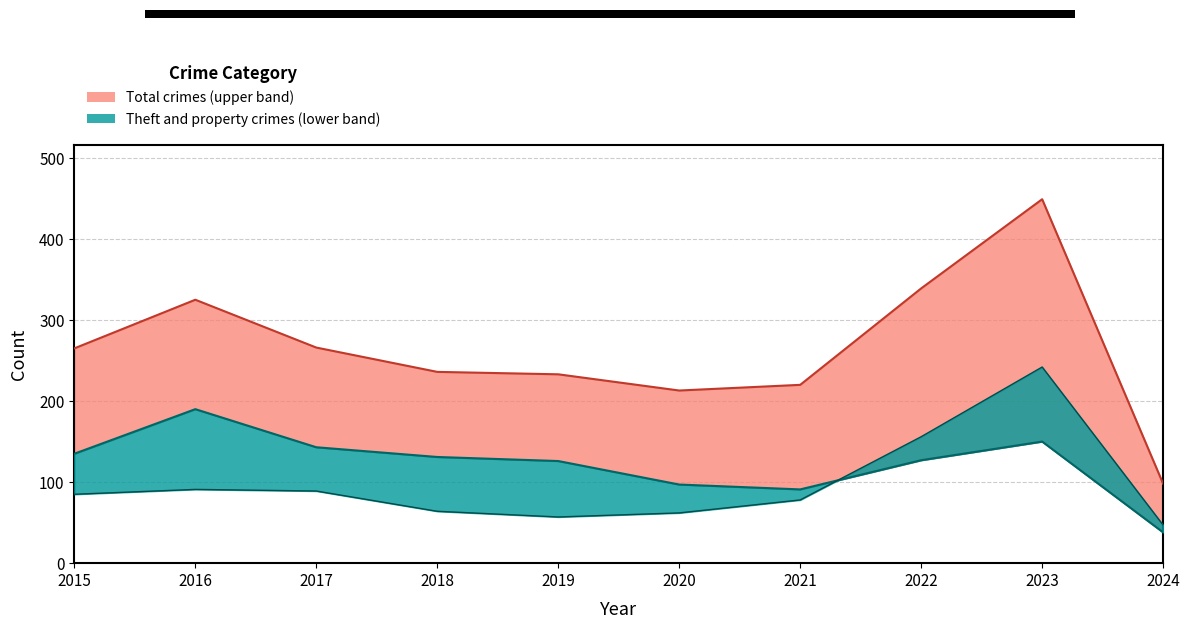

What is the total value across all series at 2023?

841